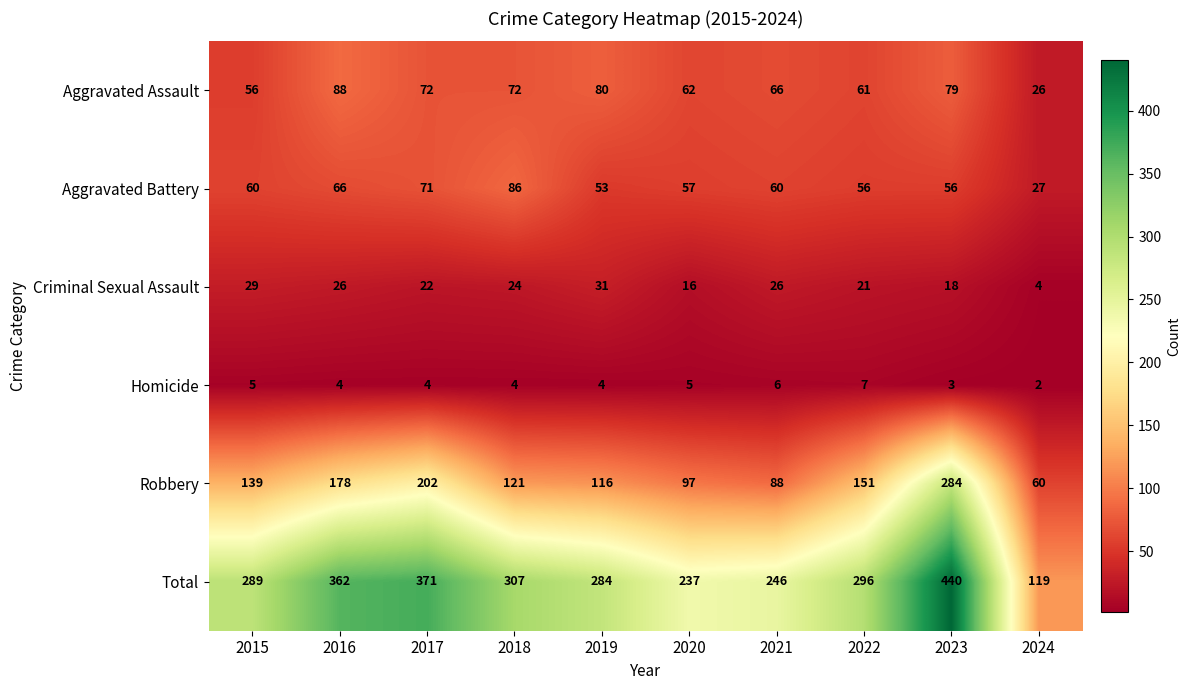

At how many categories does at least one series exceed 145?

9